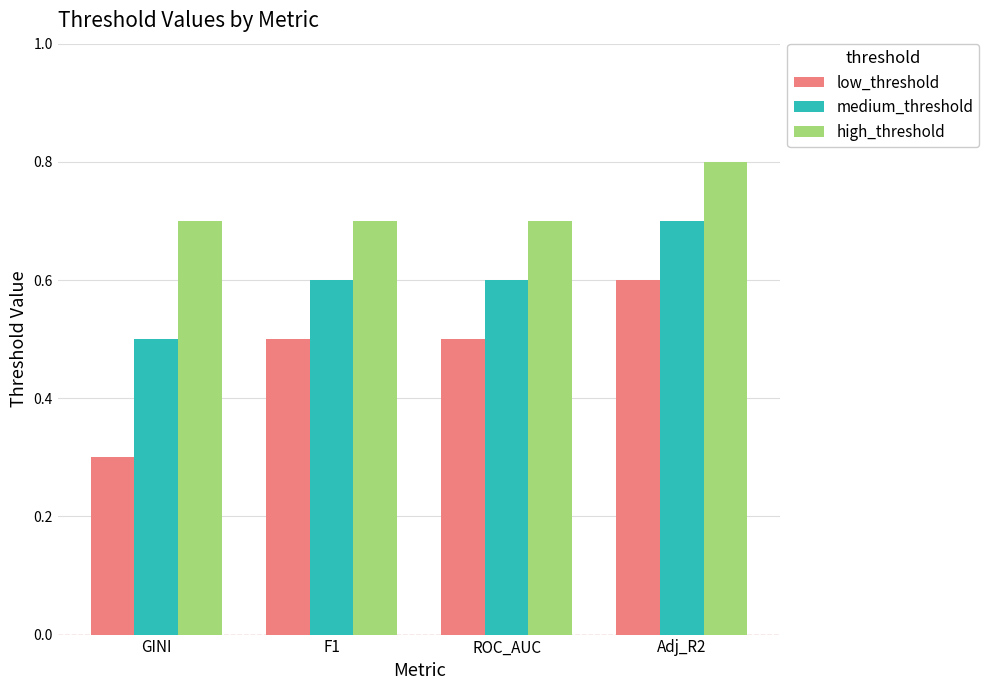

True or false: medium_threshold has a value of 0.6 at F1.

True